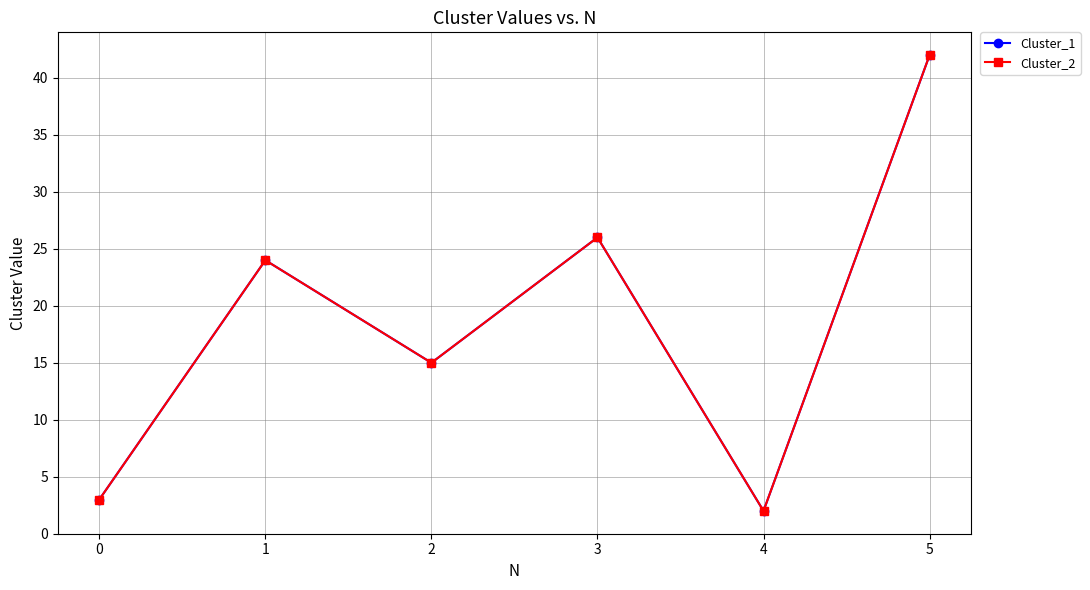

Reading right to left, list all the values displayed in this chart.

Cluster_1: 42	2	26	15	24	3
Cluster_2: 42	2	26	15	24	3